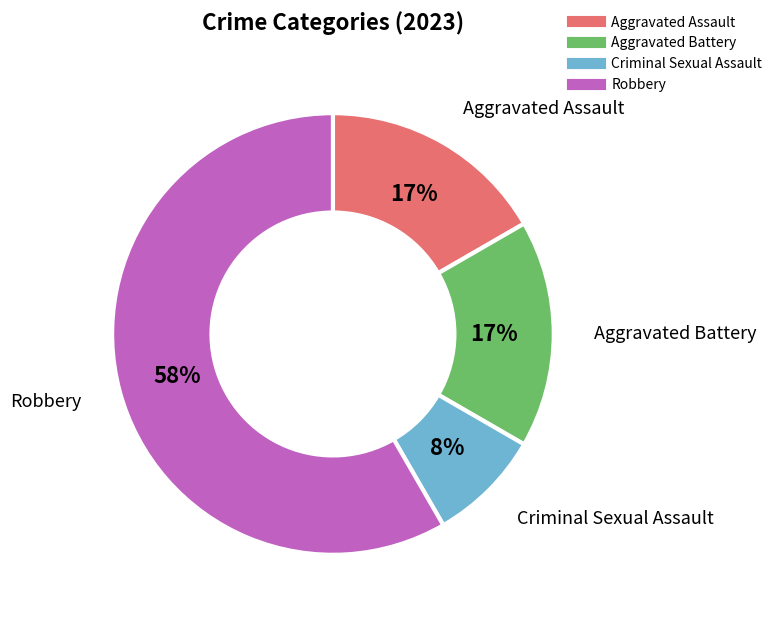

What is the ratio of the value at Criminal Sexual Assault to the value at Aggravated Battery?

0.5